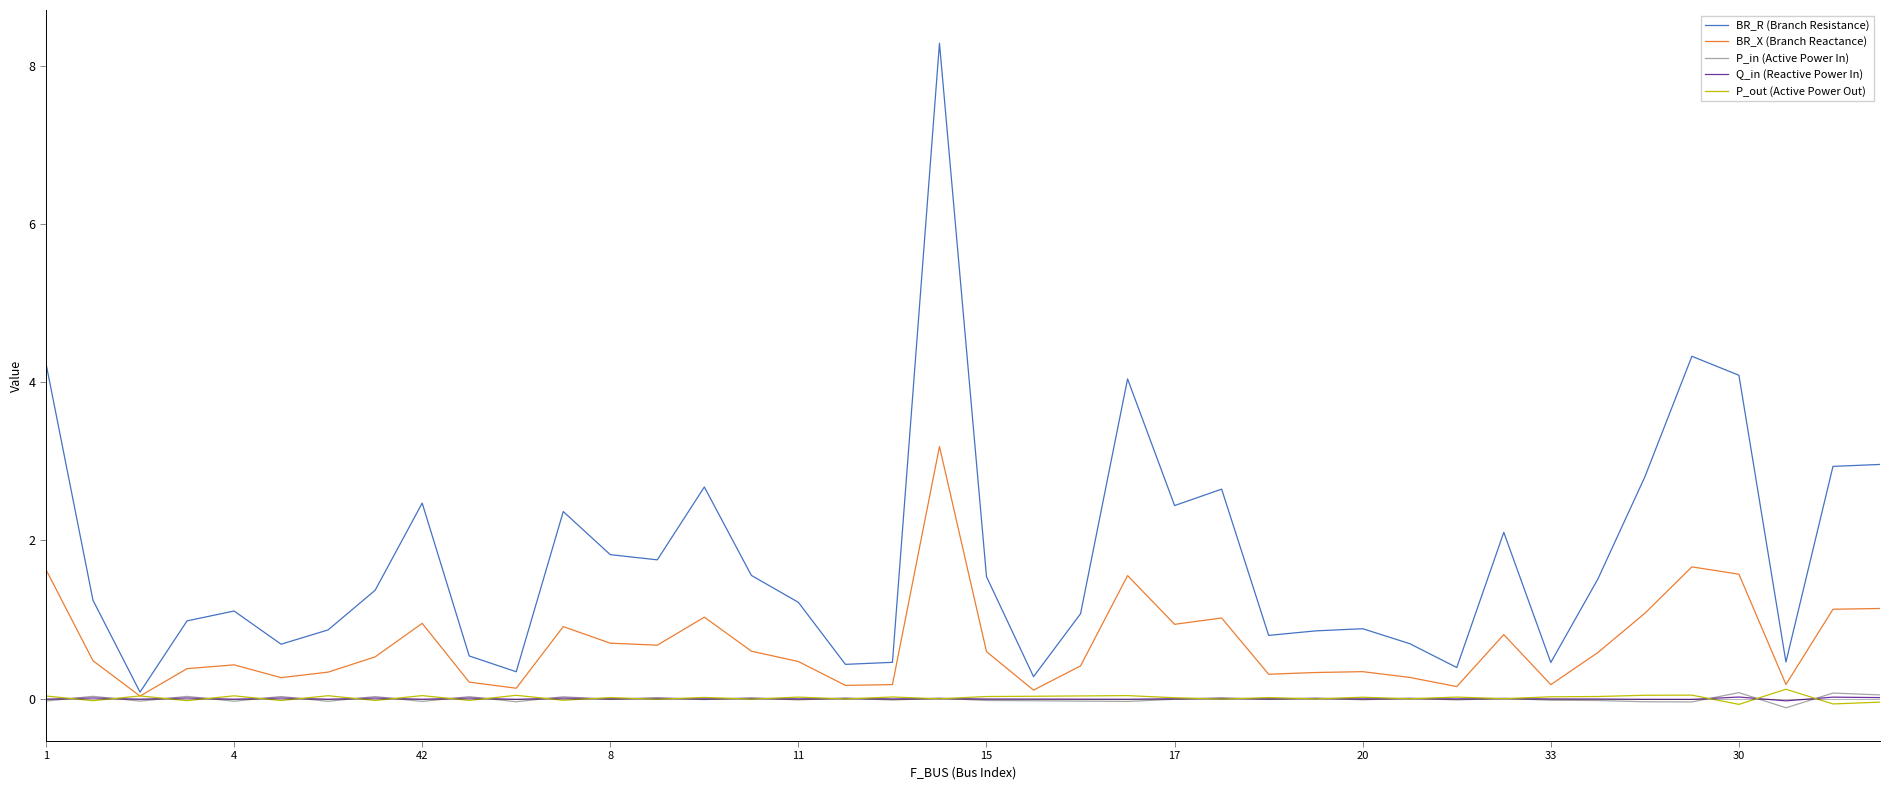

What is the maximum value shown in the chart?

8.3